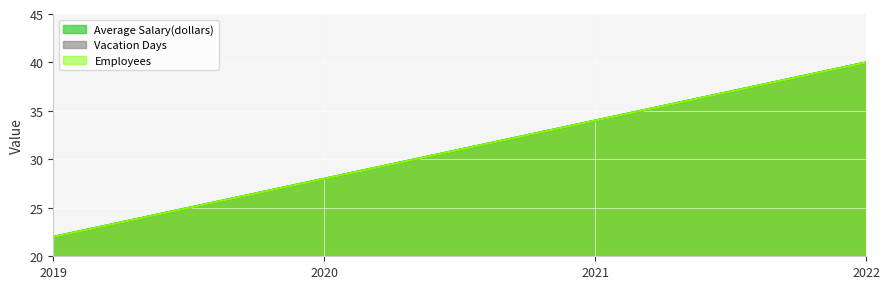

The Employees series shows 28 at 2020. True or false?

True